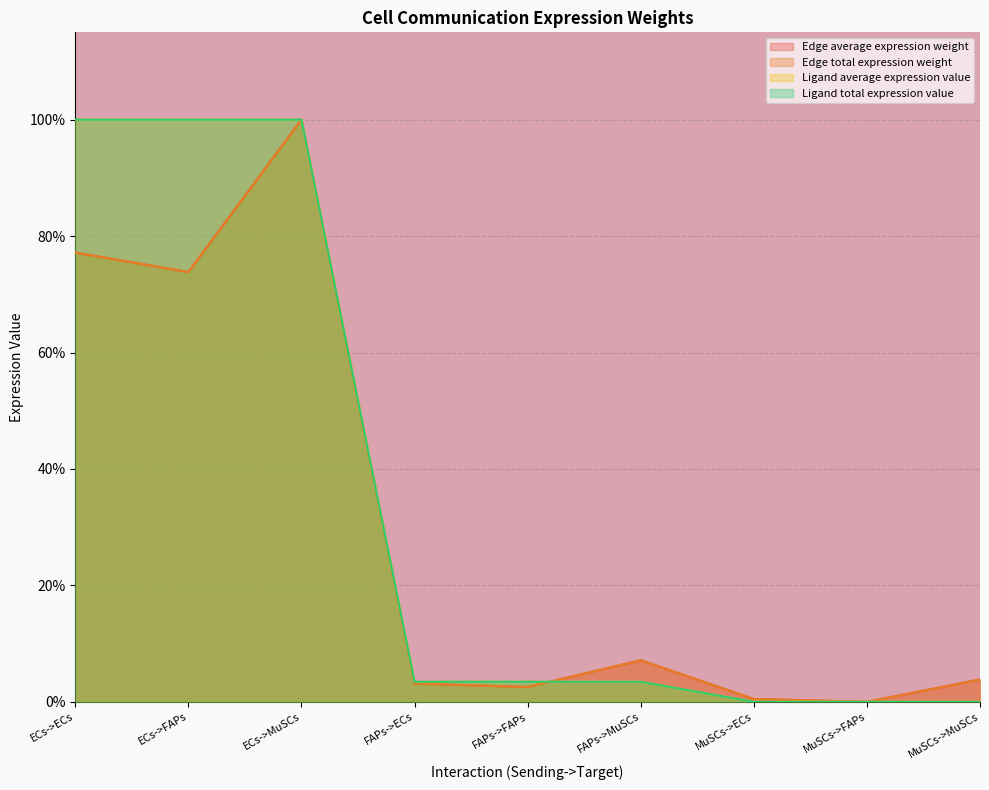

True or false: Edge average expression weight has a value of 0.0 at FAPs->FAPs.

True